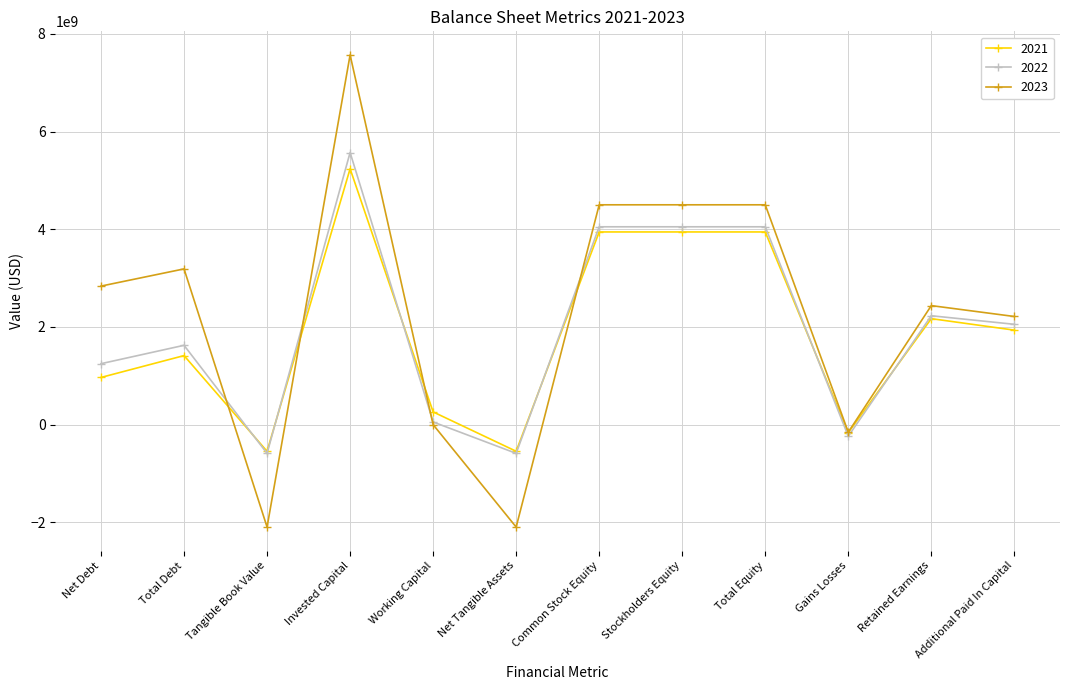

What is the greatest value displayed?

7566700000